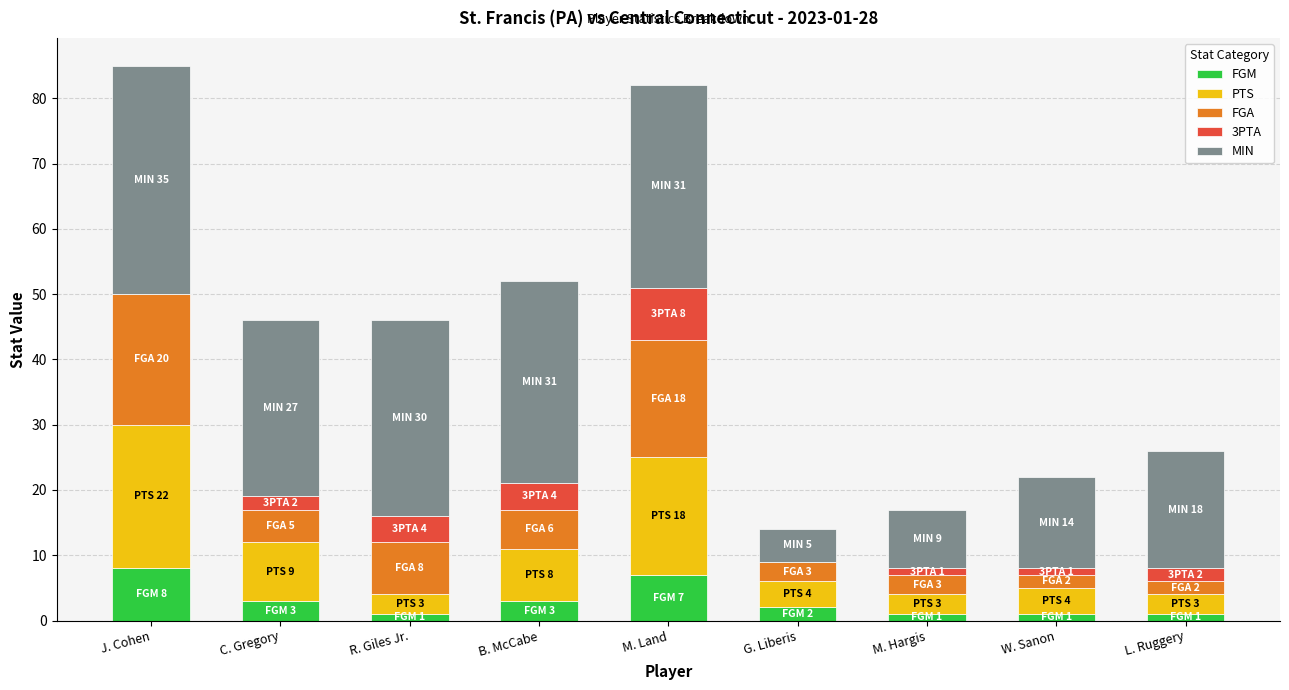

What is the total value across all series at C. Gregory?

46